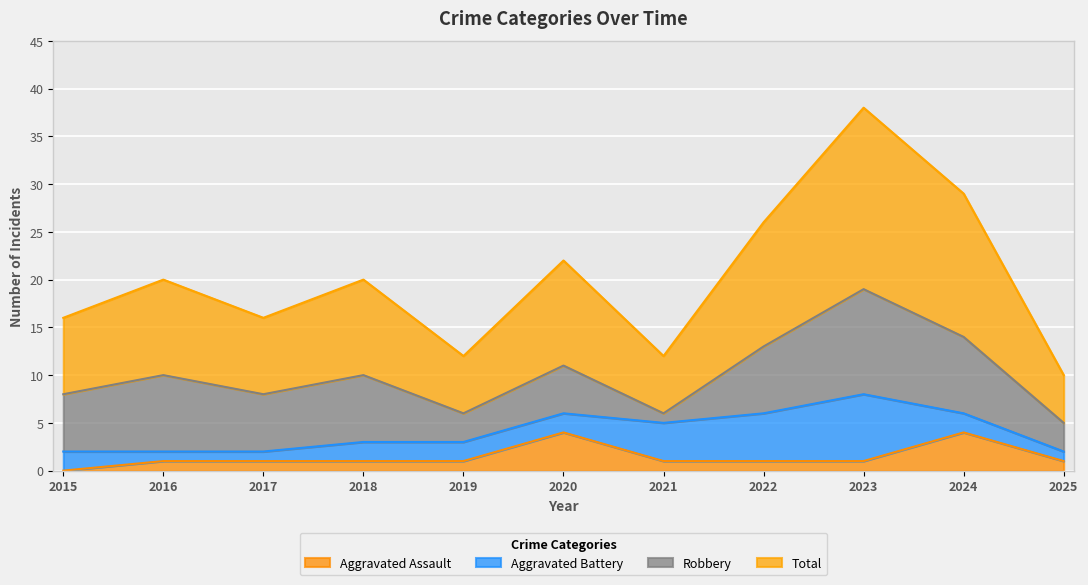

What is the maximum value for Aggravated Assault?

4